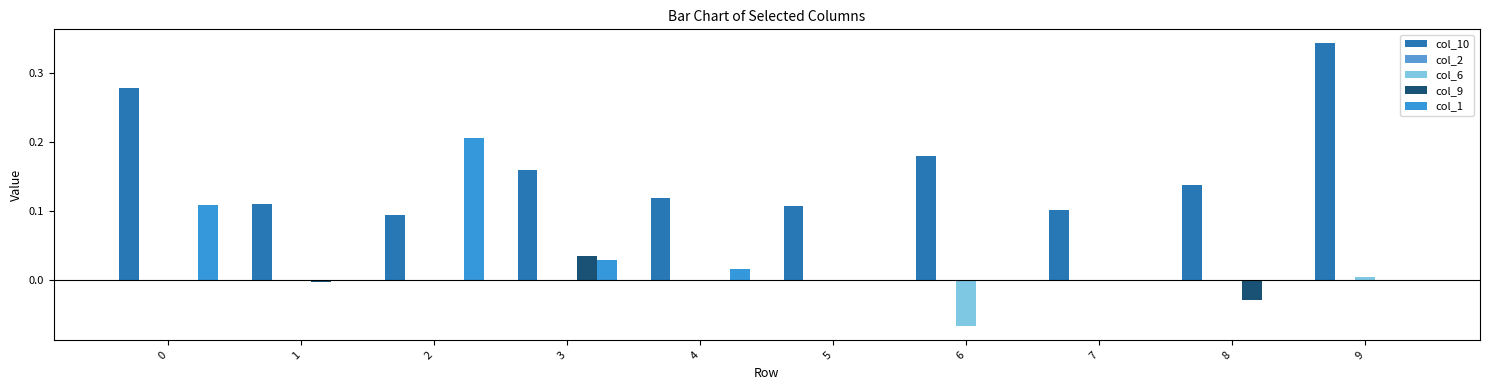

How many groups of bars are there?

10